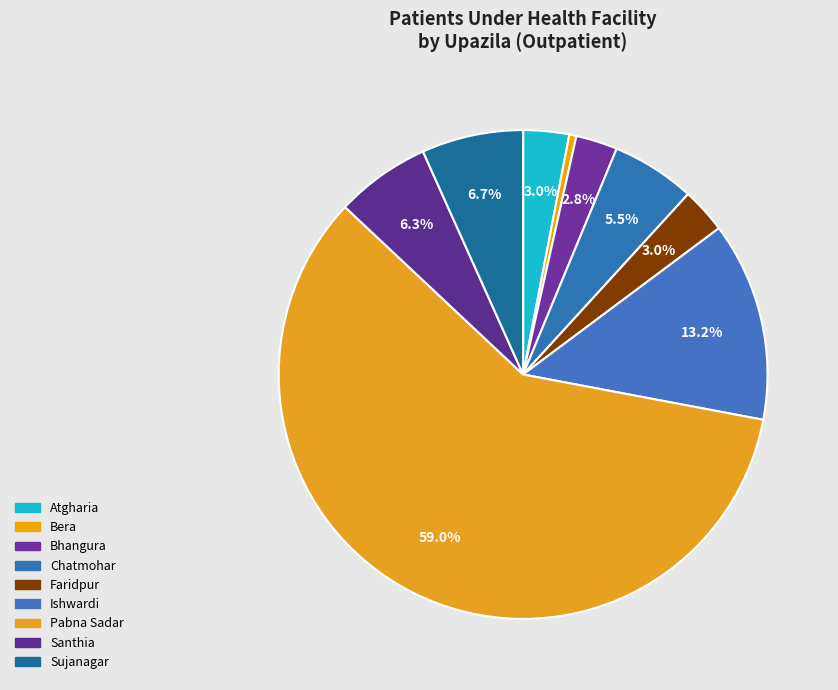

Count the number of slices in the pie.

9